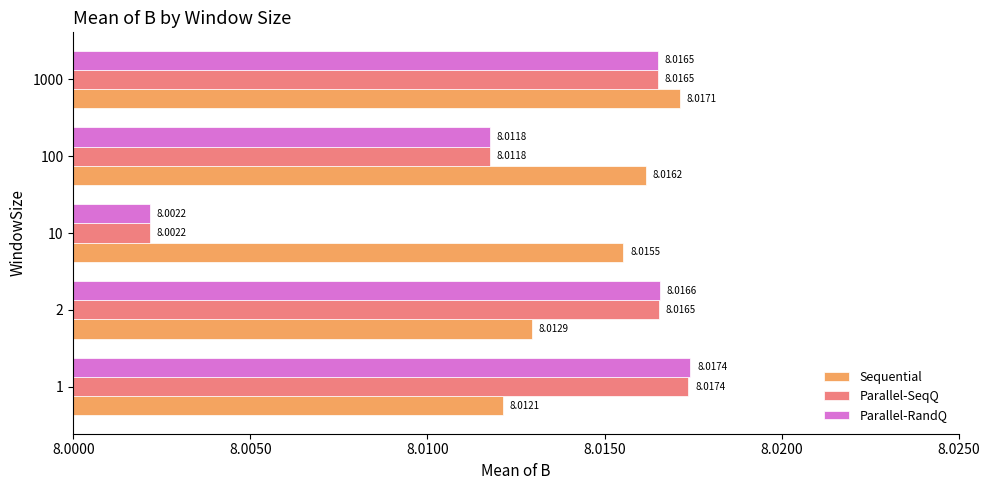

Is the value of Sequential at 1 greater than the value of Parallel-RandQ at 1?

No